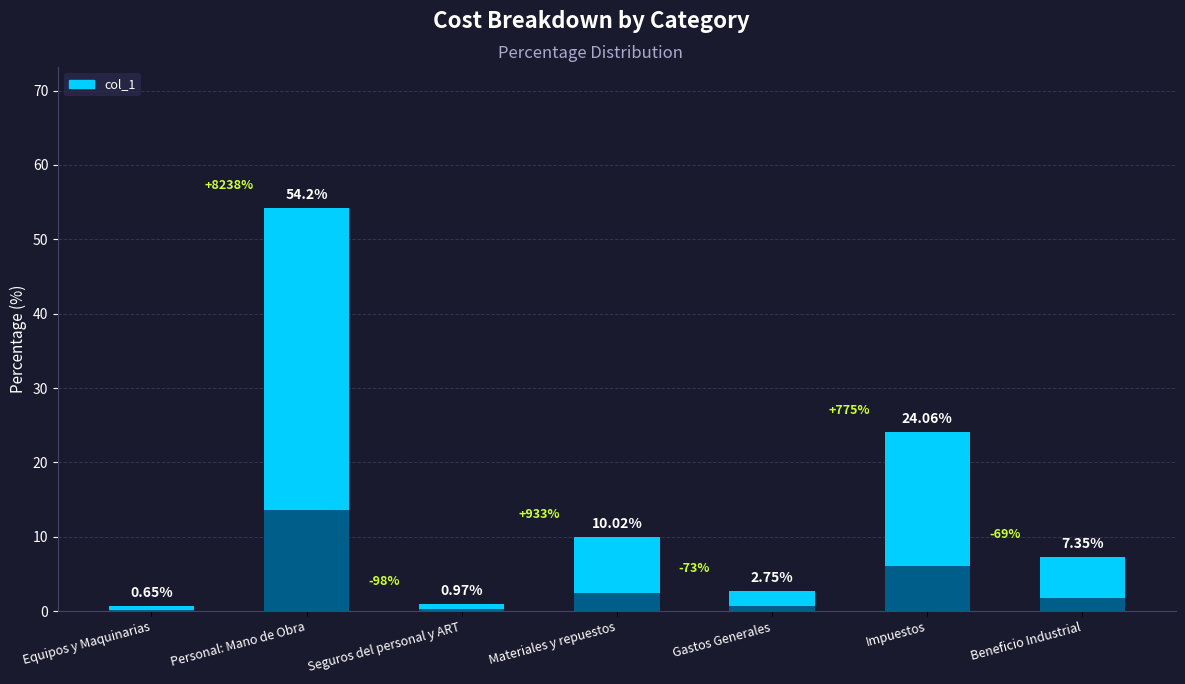

Which has a higher value, Seguros del personal y ART or Impuestos?

Impuestos